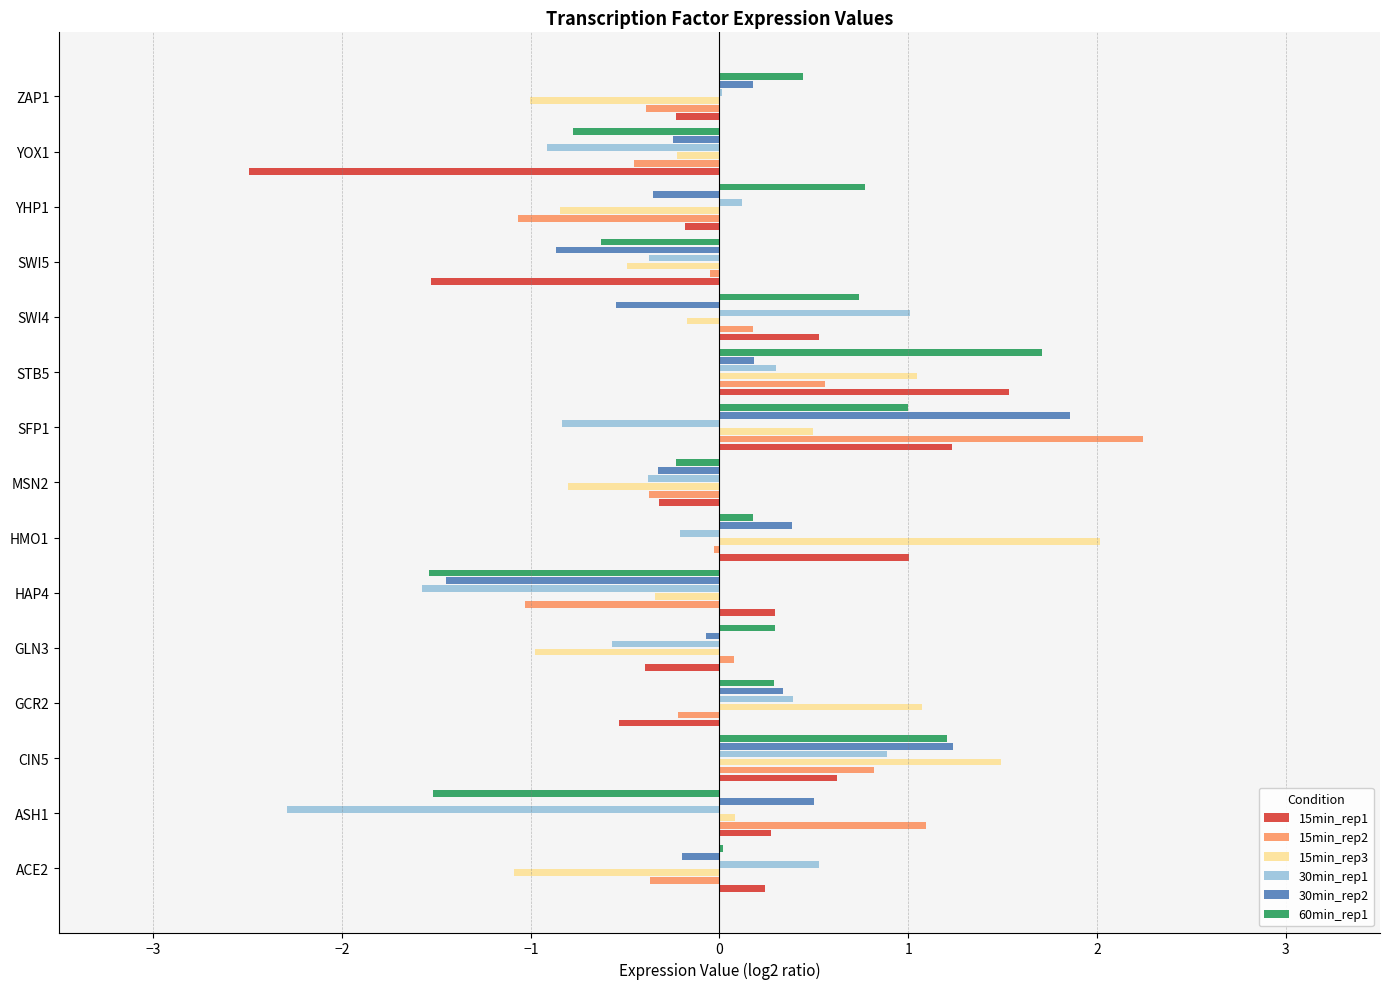

What is the sum of all 30min_rep2 values?

0.6